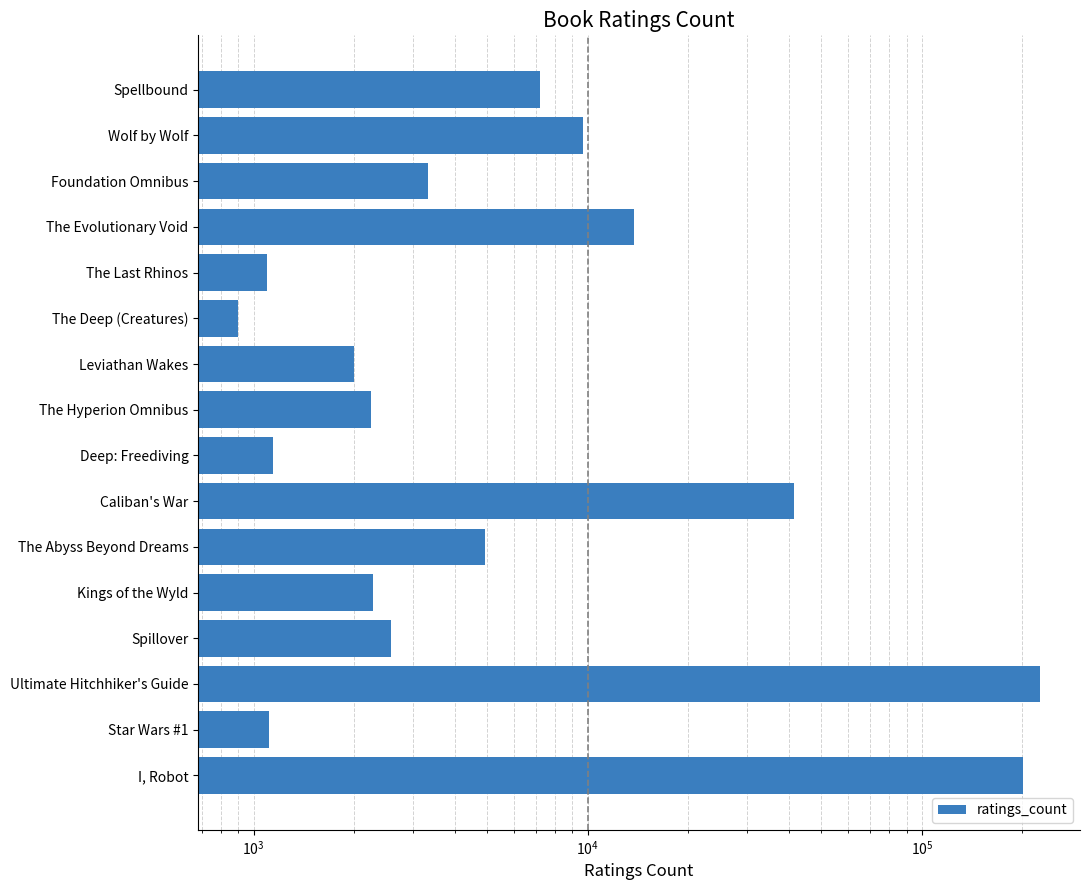

How many values exceed 3316?

7